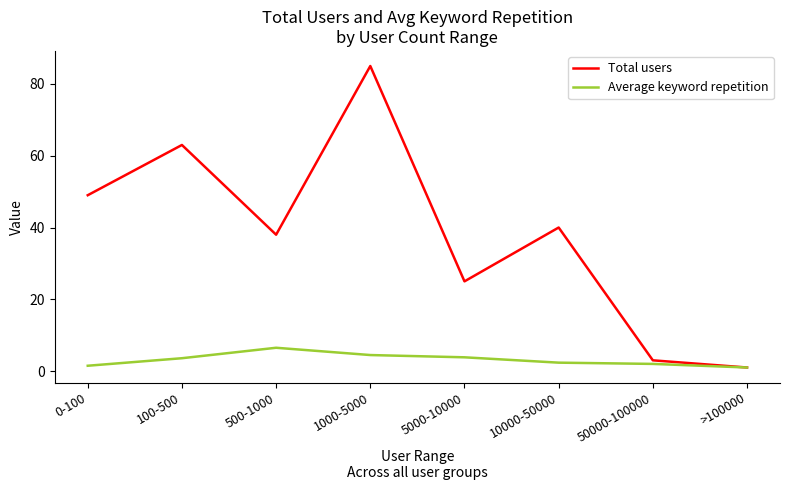

List the series in order of their peak value, highest first.

Total users, Average keyword repetition